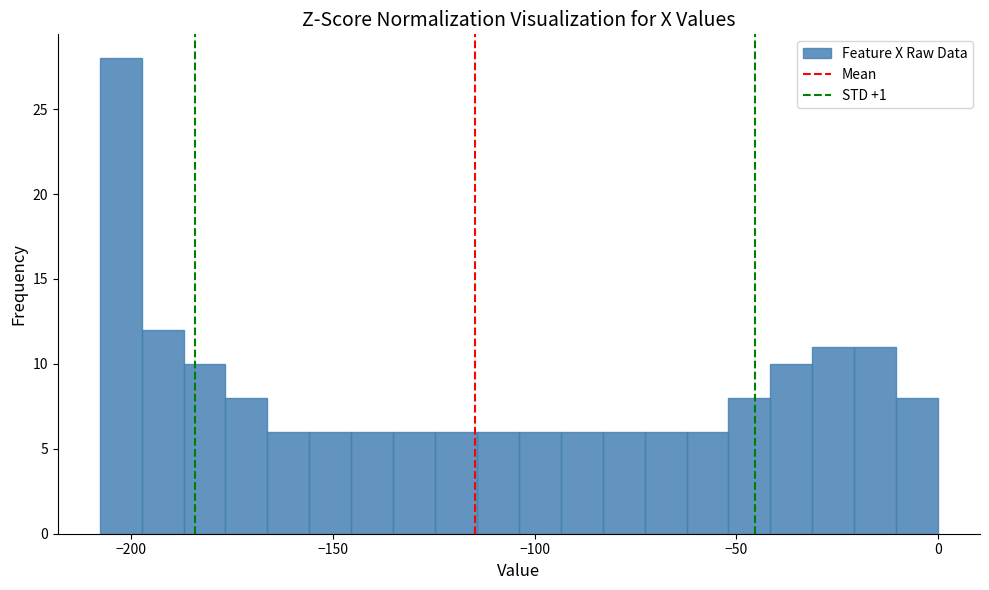

Read against the x-axis, roughly where is the centre of the tallest bar?

-205